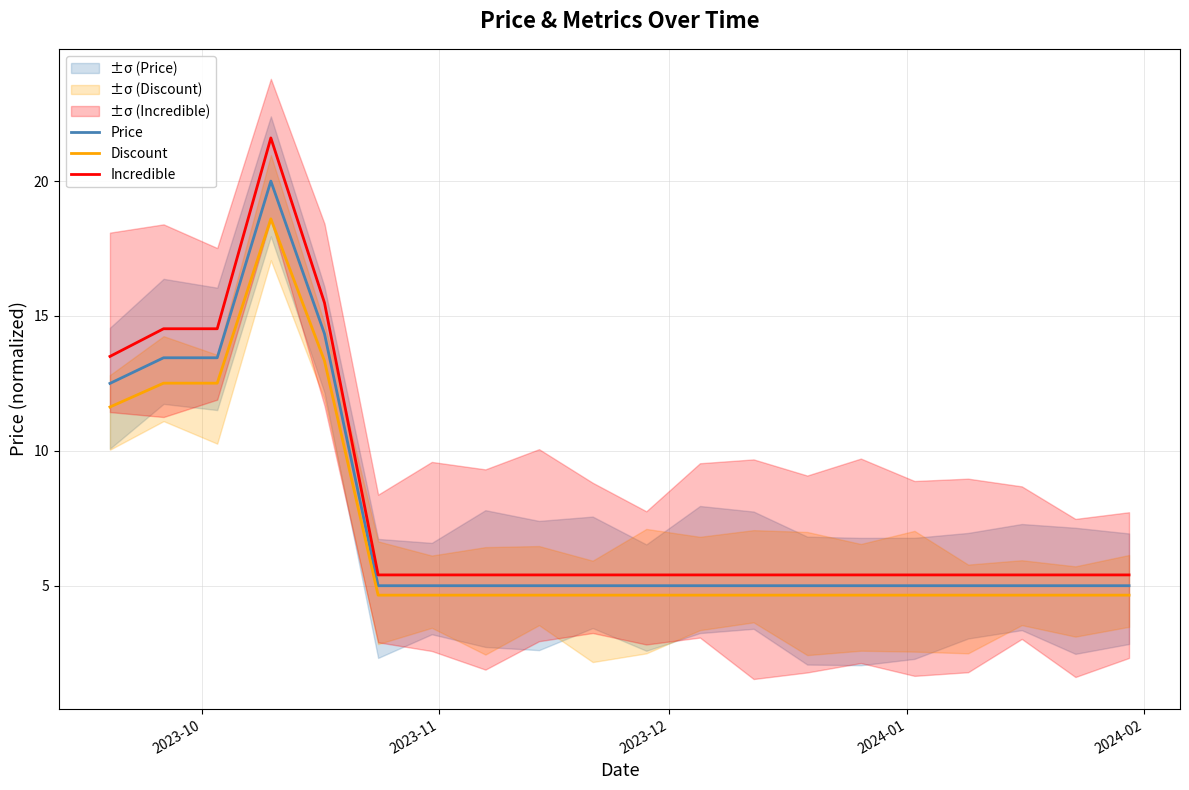

What is the highest value of the Incredible series?

21.6